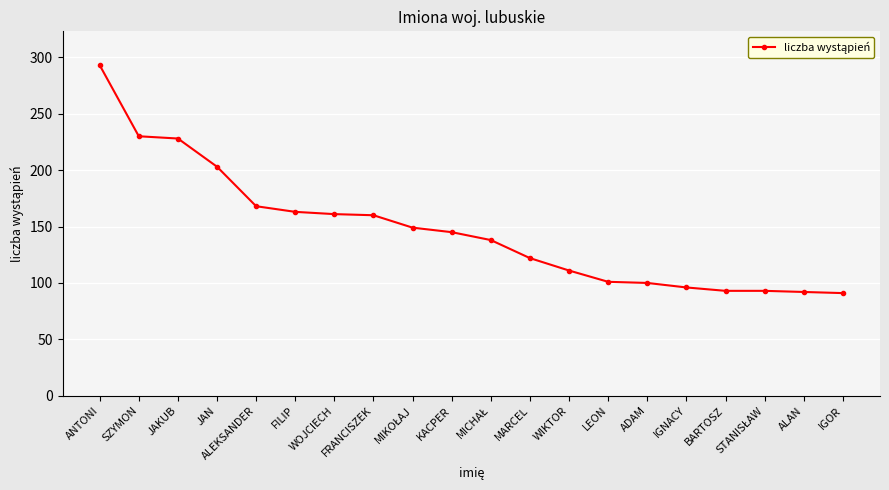

What is the label of the 2nd point from the left?

SZYMON